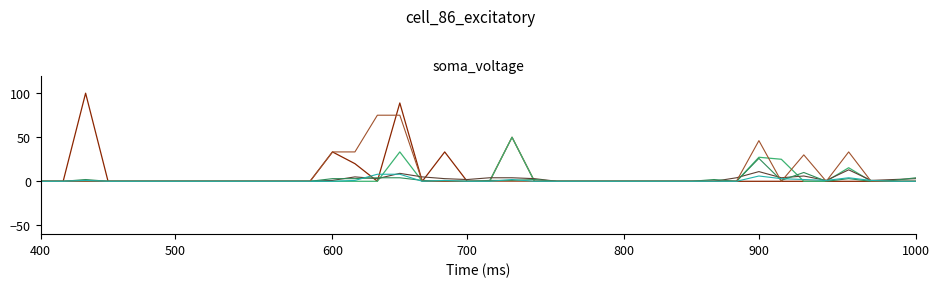

What is the greatest value displayed?

100.0